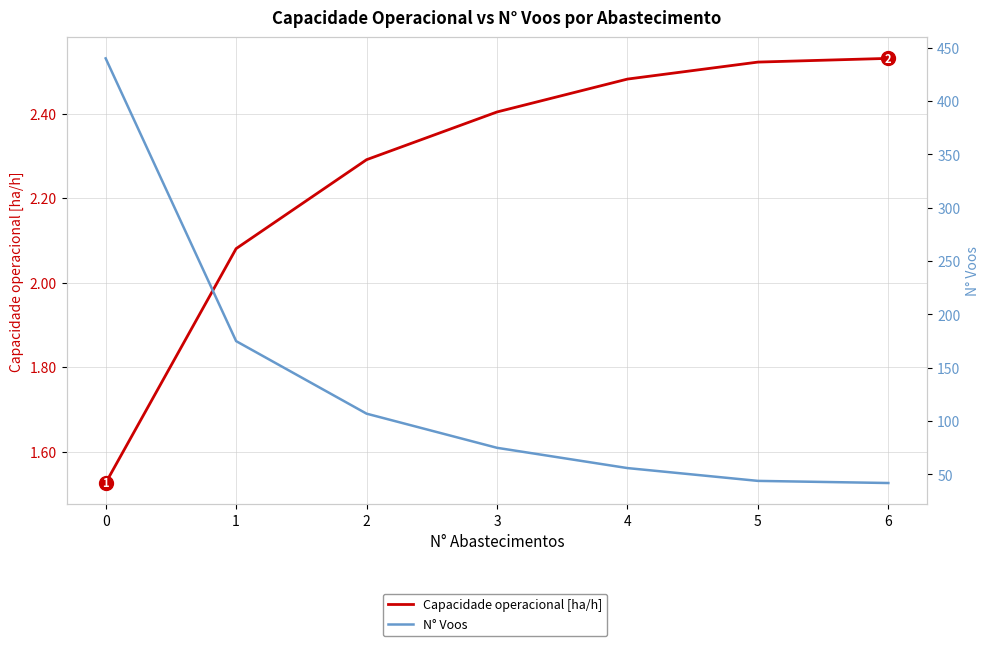

True or false: N° Voos has a value of 56.0 at 4.

True